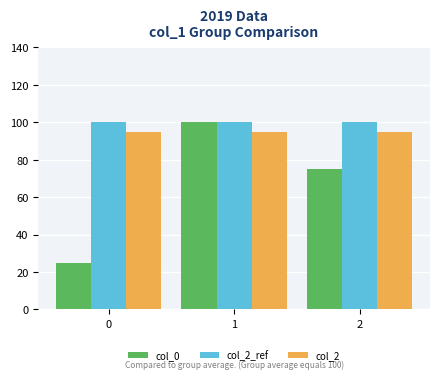

Which series has the largest range (max minus min)?

col_0